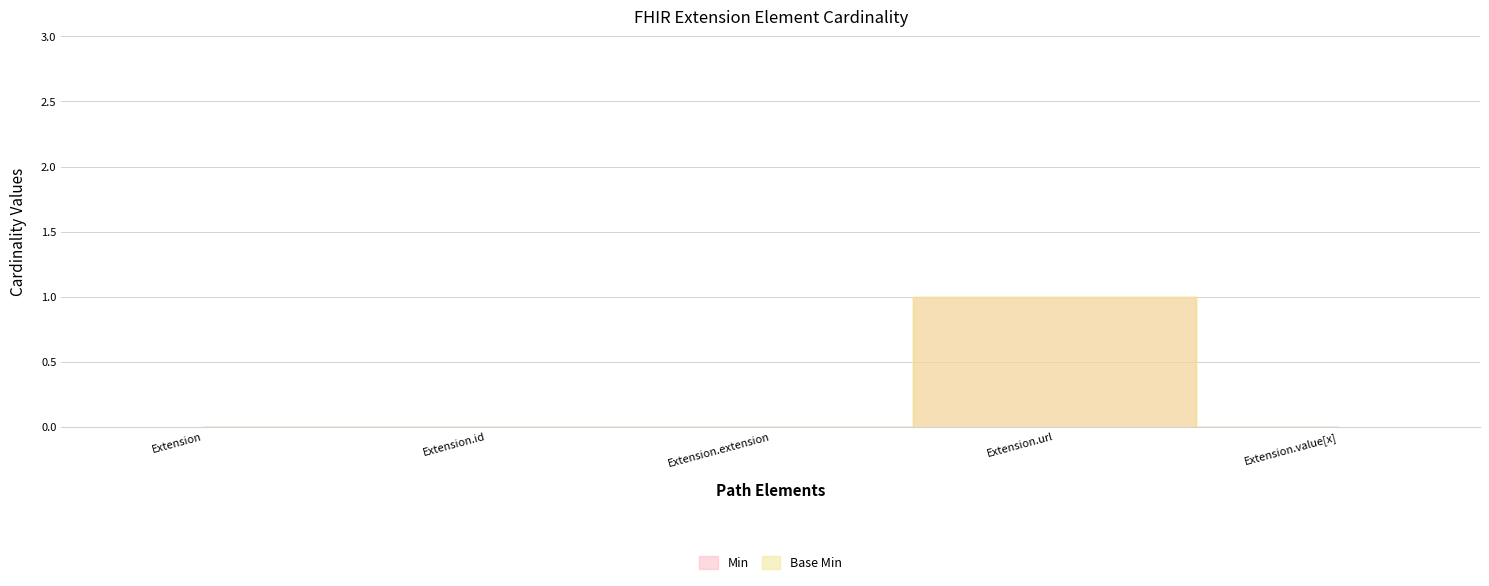

What is the difference between the maximum and second lowest values in the Base Min series?

1